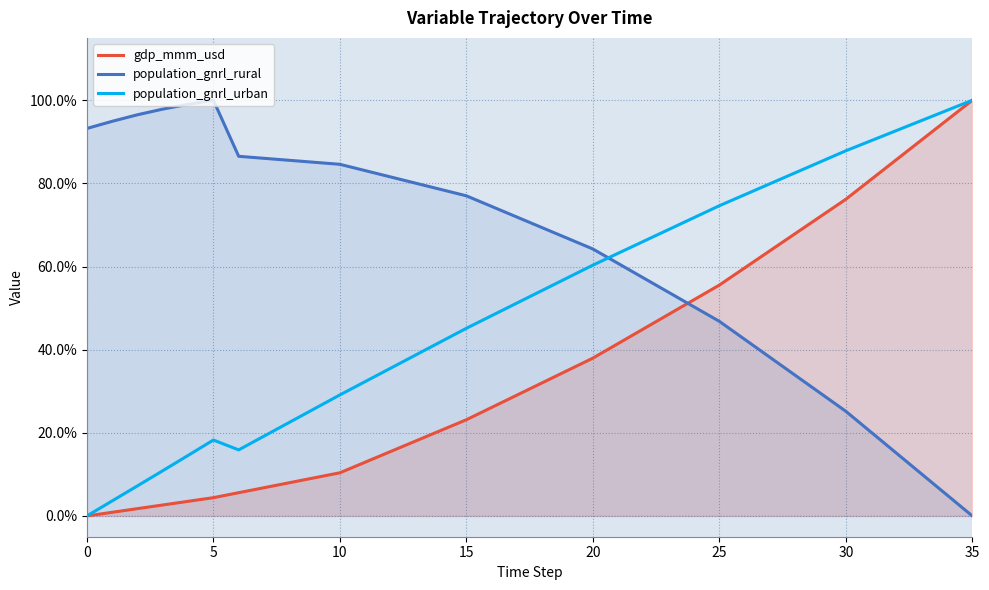

True or false: gdp_mmm_usd and population_gnrl_urban intersect in this chart.

False